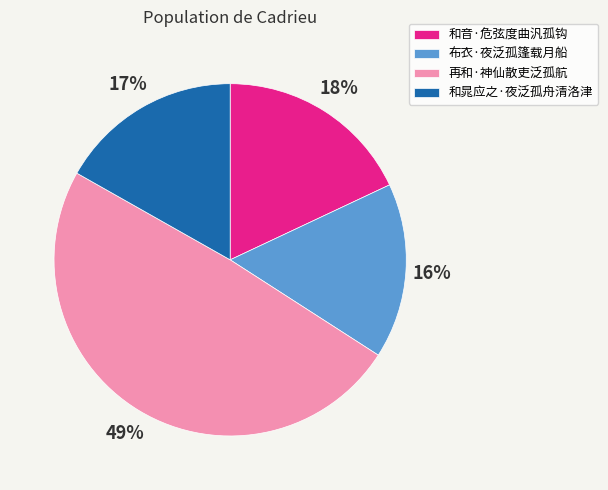

What is the smallest slice in the pie chart?

布衣·夜泛孤篷载月船